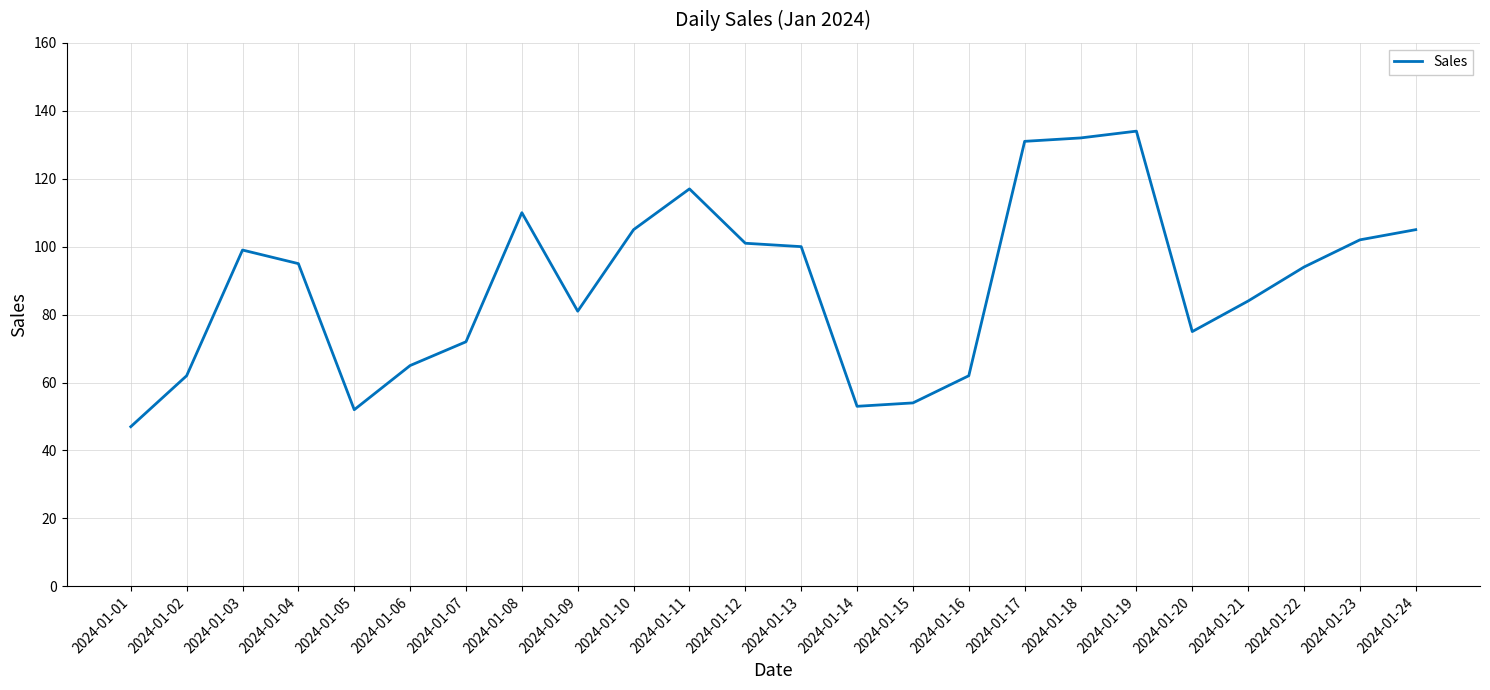

How many values are below 95?

12